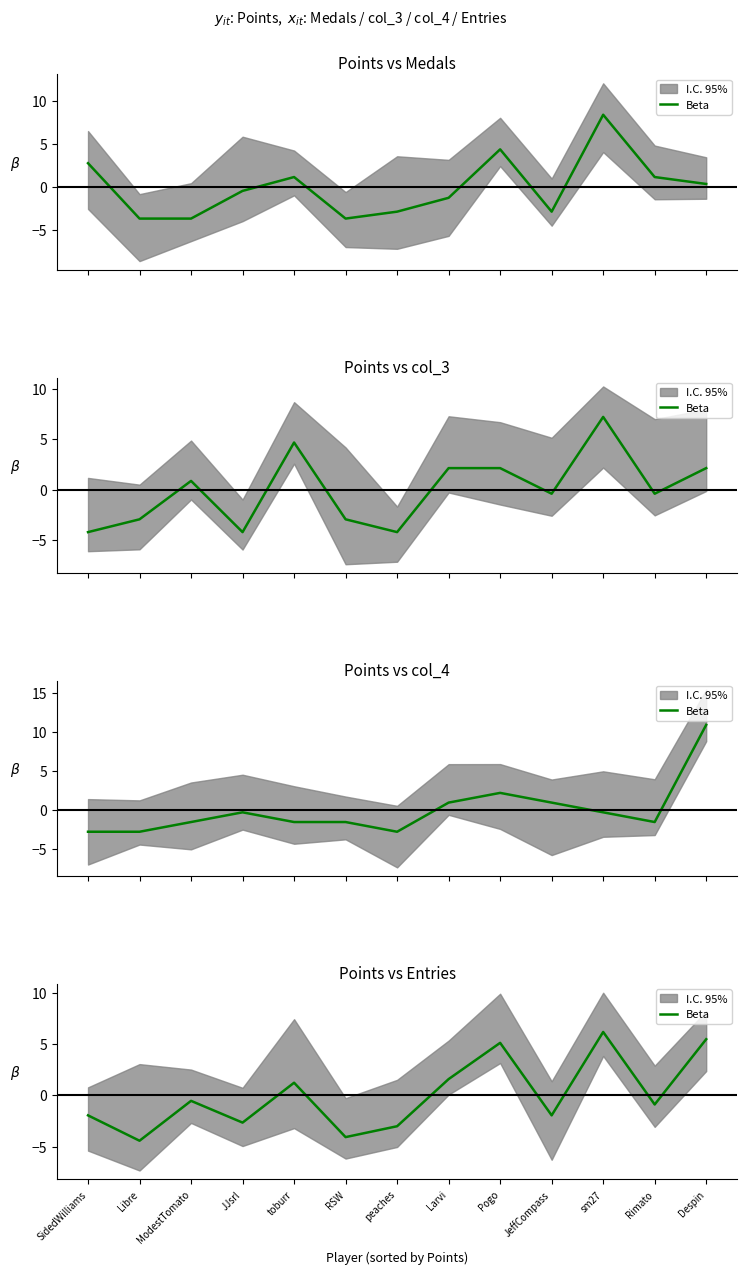

Where is the data nearest to the value 0?

ModestTomato